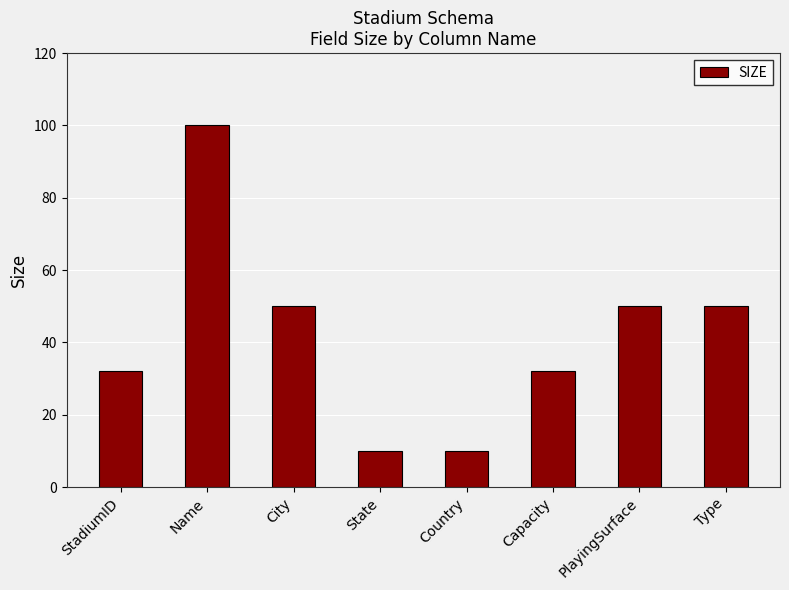

What is the minimum value shown in the chart?

10